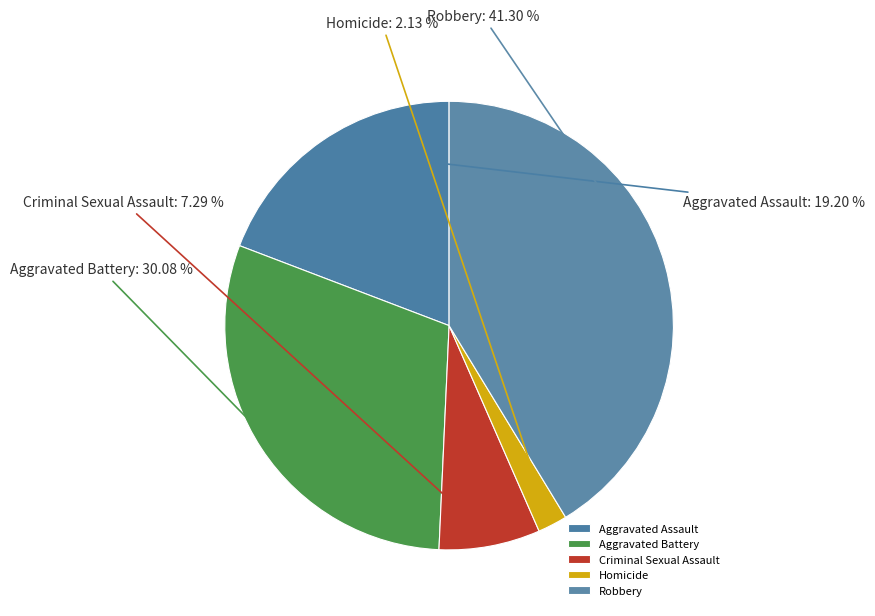

Is there a majority slice in this chart?

No